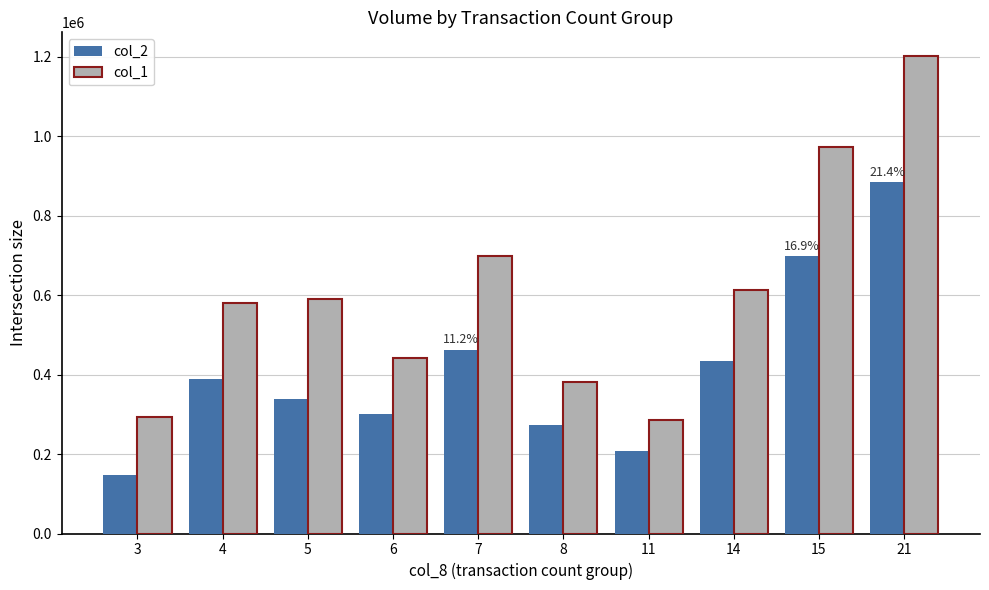

Rank the series by their average value, from highest to lowest.

col_1, col_2